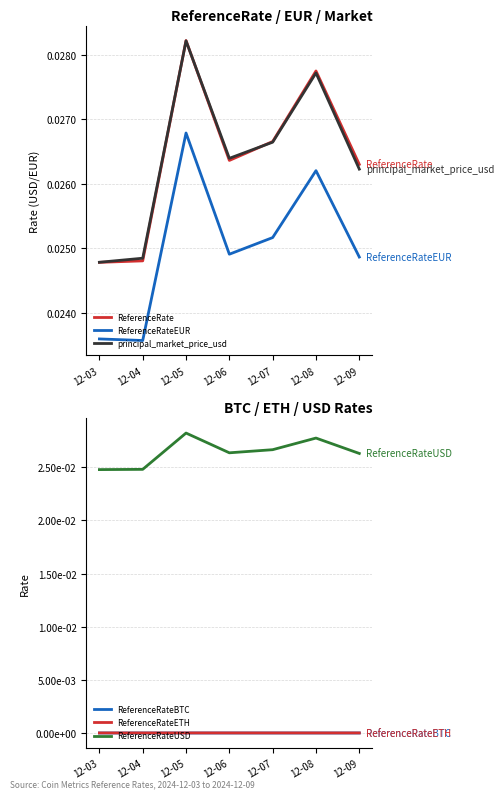

What is the sum of all ReferenceRateEUR values?

0.2